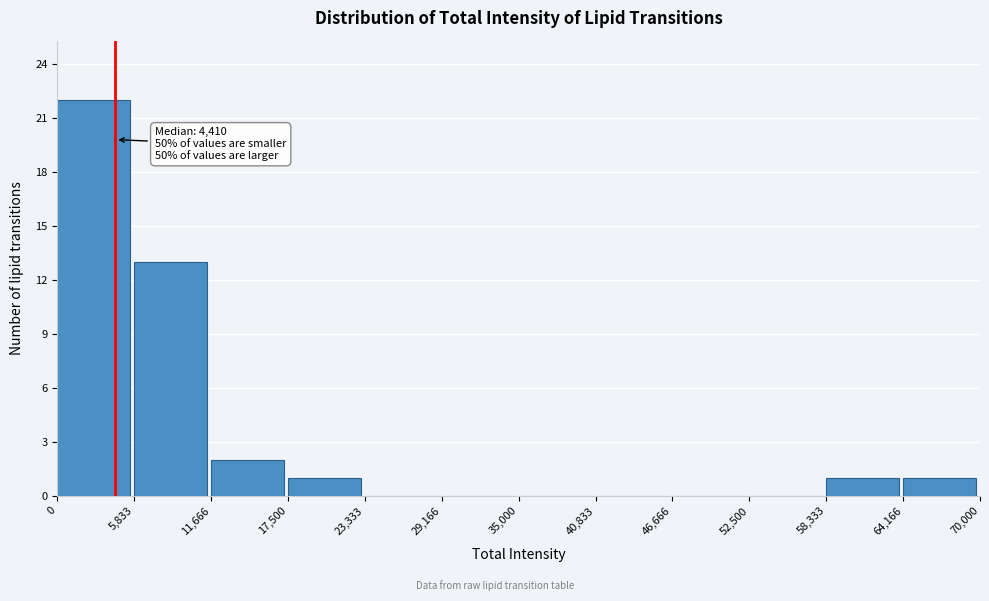

Which range on the x-axis has the tallest bar?

0 to 5,833